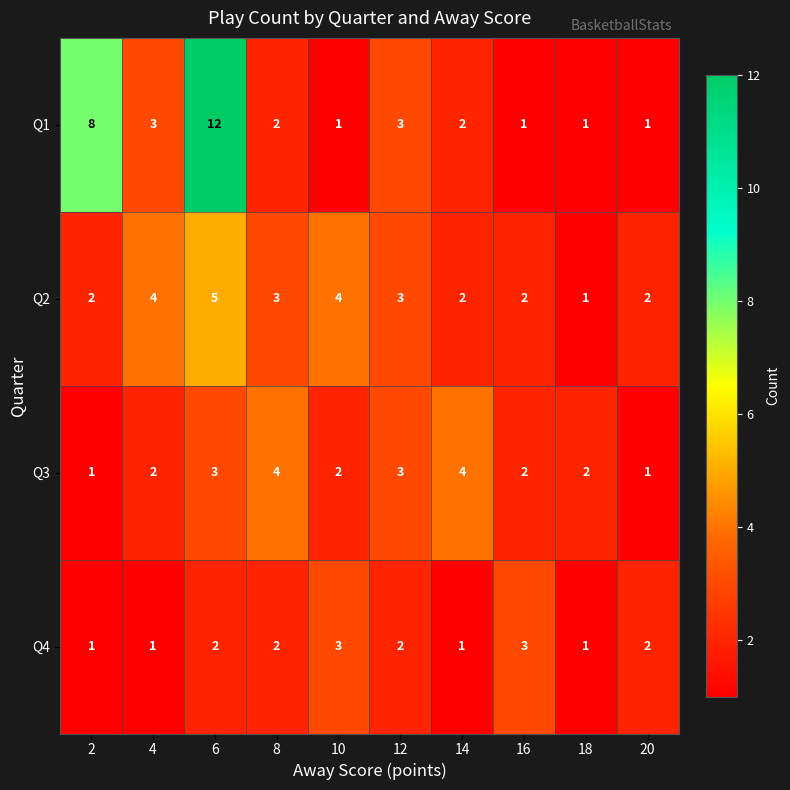

What is the total value across all series at 14?

9